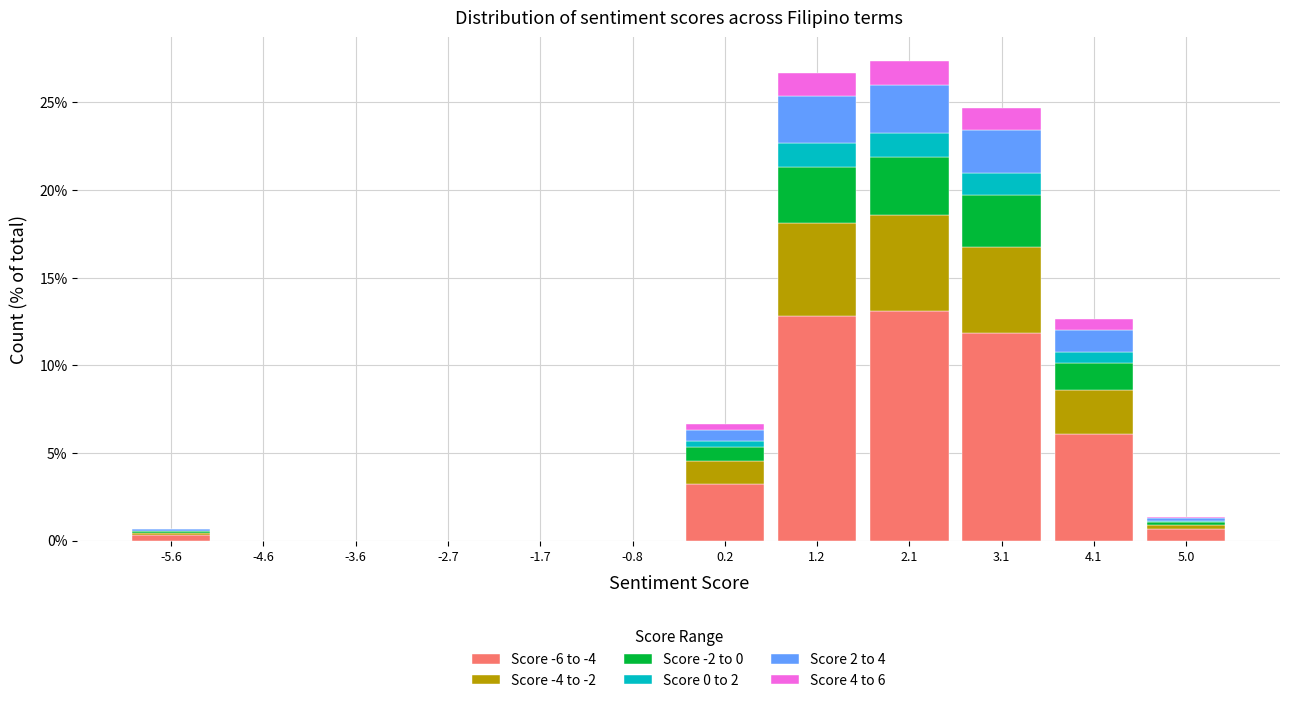

Which range on the x-axis has the tallest stacked bar (by total height)?

1.7 to 2.6